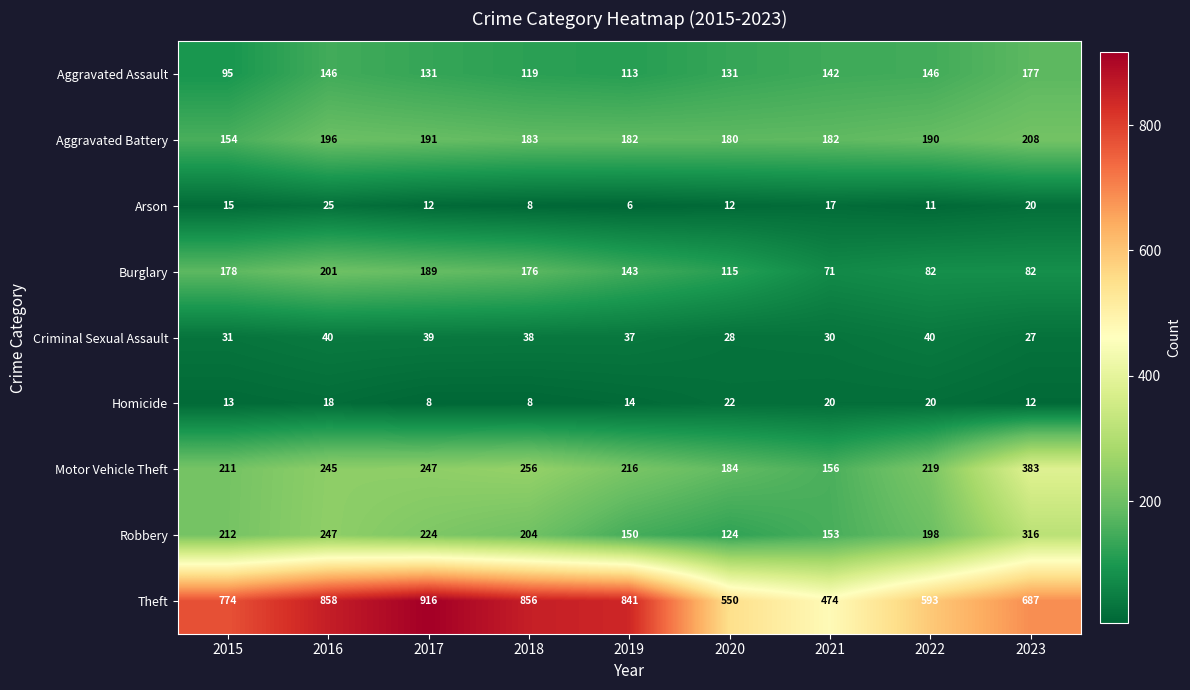

What is the spread (max minus min) of values at 2015?

761